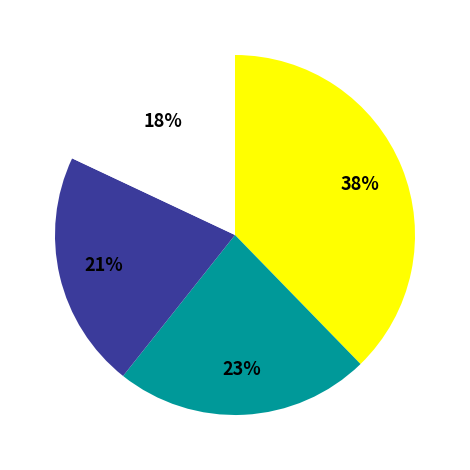

To the nearest percent, what is the difference between the largest and smallest slice percentages?

20%